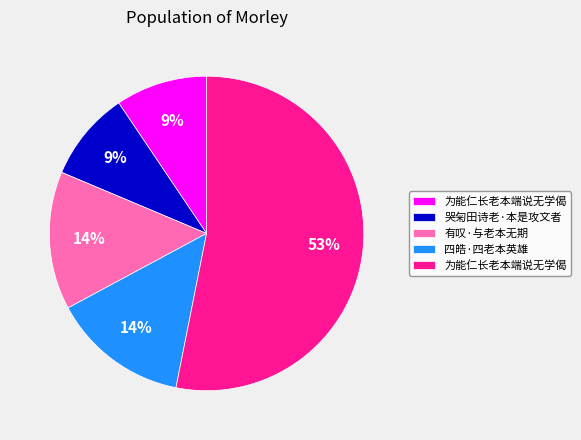

Is there a majority slice in this chart?

Yes